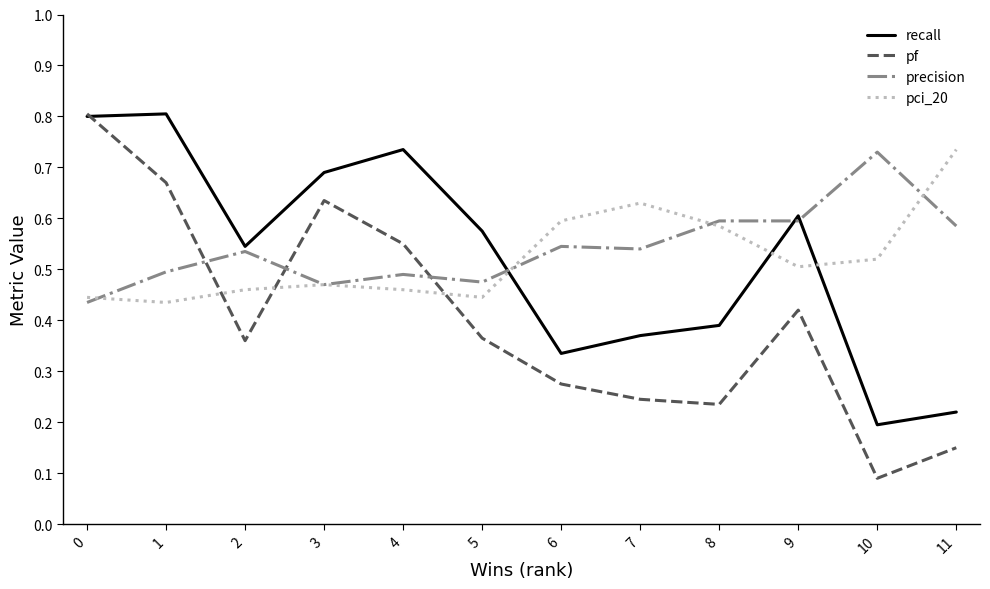

True or false: recall and pci_20 intersect in this chart.

True